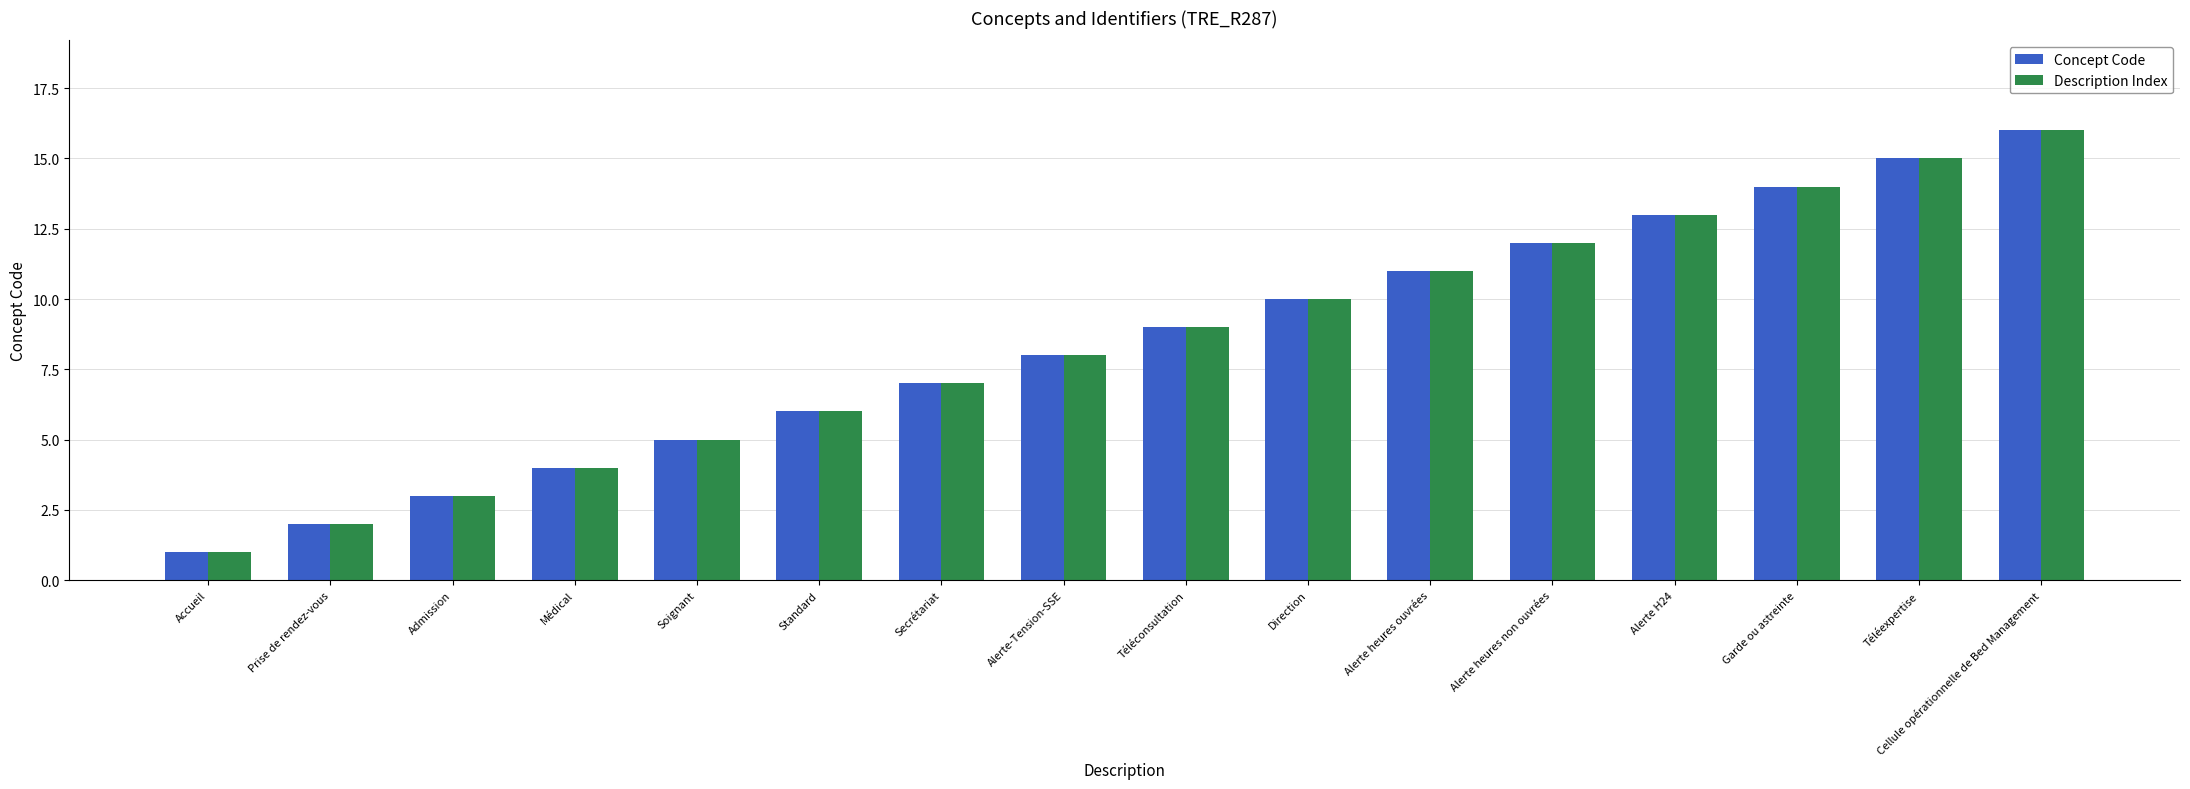

What is the difference between the maximum and minimum values in the Concept Code series?

15